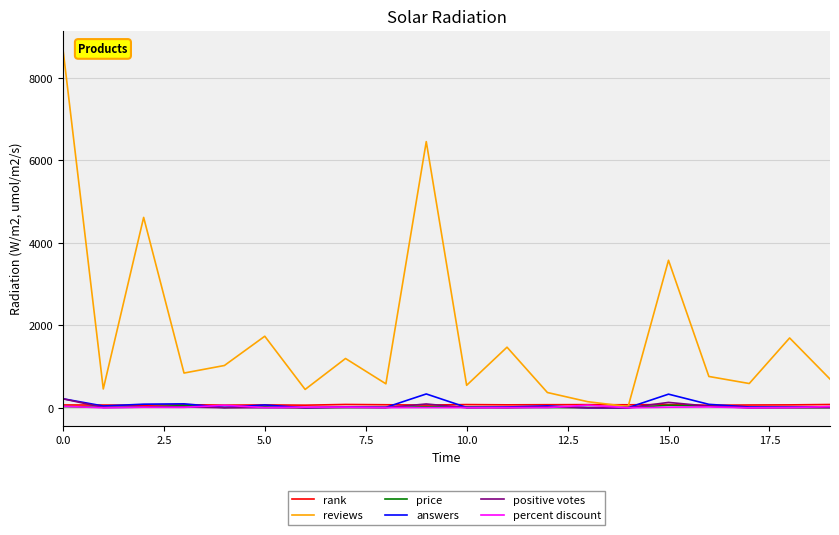

Which series has the largest range (max minus min)?

reviews